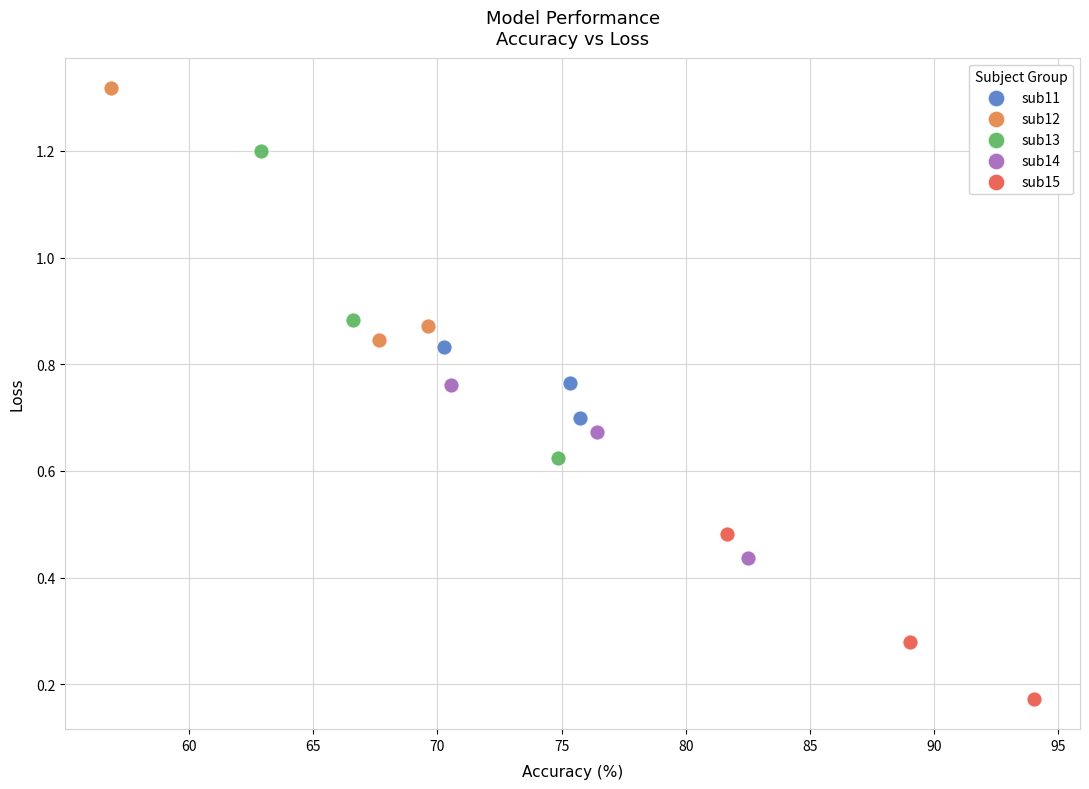

Which series contains the highest Y value?

sub12